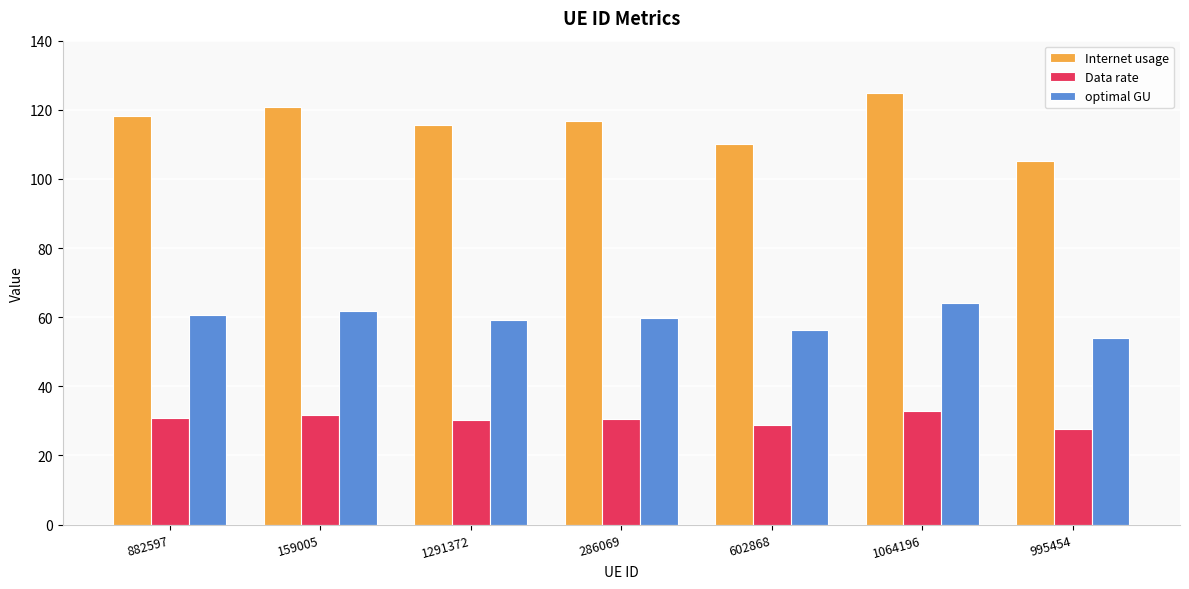

Which series has the widest spread of values?

Internet usage